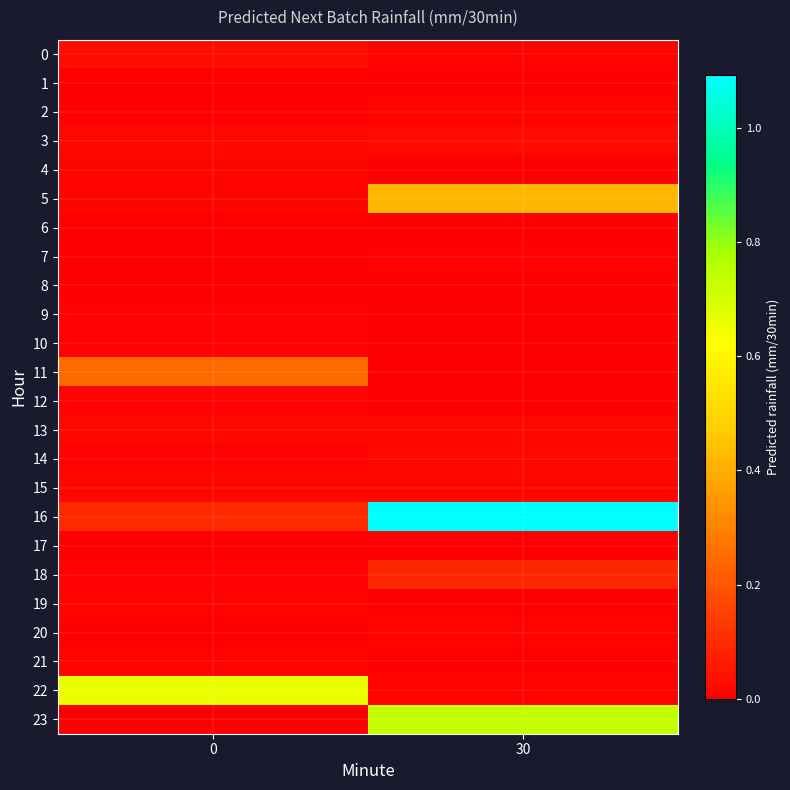

Reading left to right, transcribe all the data shown in this chart.

0: 0=0.0	30=0.0
1: 0=0.0	30=0.0
2: 0=0.0	30=0.0
3: 0=0.0	30=0.0
4: 0=0.0	30=0.0
5: 0=0.0	30=0.4
6: 0=0.0	30=0.0
7: 0=0.0	30=0.0
8: 0=0.0	30=0.0
9: 0=0.0	30=0.0
10: 0=0.0	30=0.0
11: 0=0.2	30=0.0
12: 0=0.0	30=0.0
13: 0=0.0	30=0.0
14: 0=0.0	30=0.0
15: 0=0.0	30=0.0
16: 0=0.1	30=1.1
17: 0=0.0	30=0.0
18: 0=0.0	30=0.1
19: 0=0.0	30=0.0
20: 0=0.0	30=0.0
21: 0=0.0	30=0.0
22: 0=0.7	30=0.0
23: 0=0.0	30=0.7